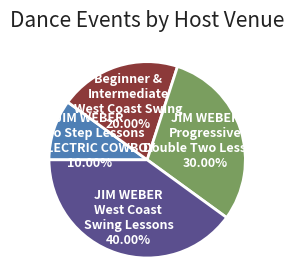

Is there a majority slice in this chart?

No